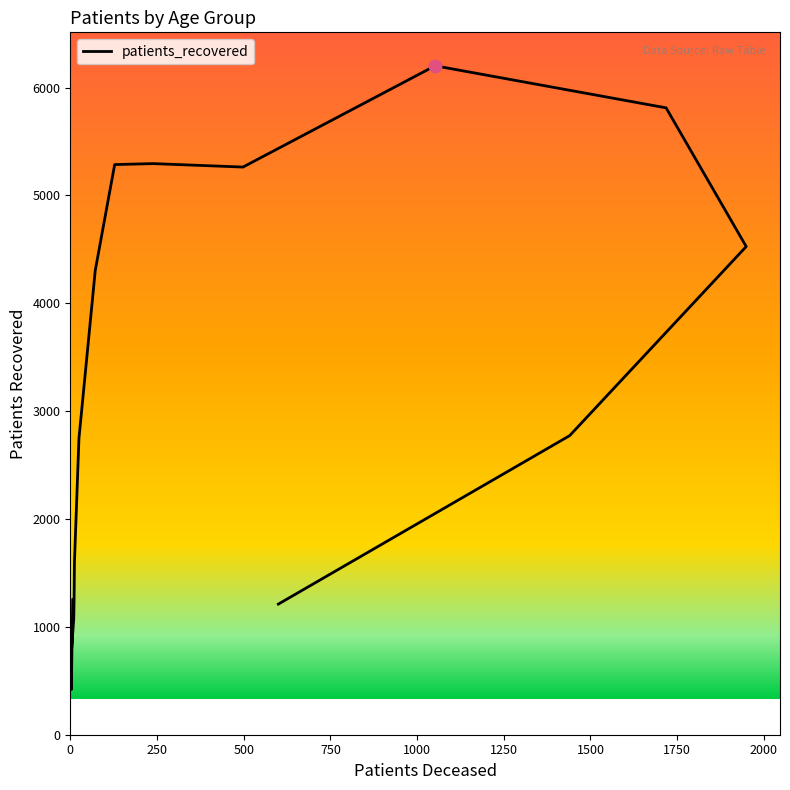

Between 45 - 49 and >90, which is larger?

45 - 49